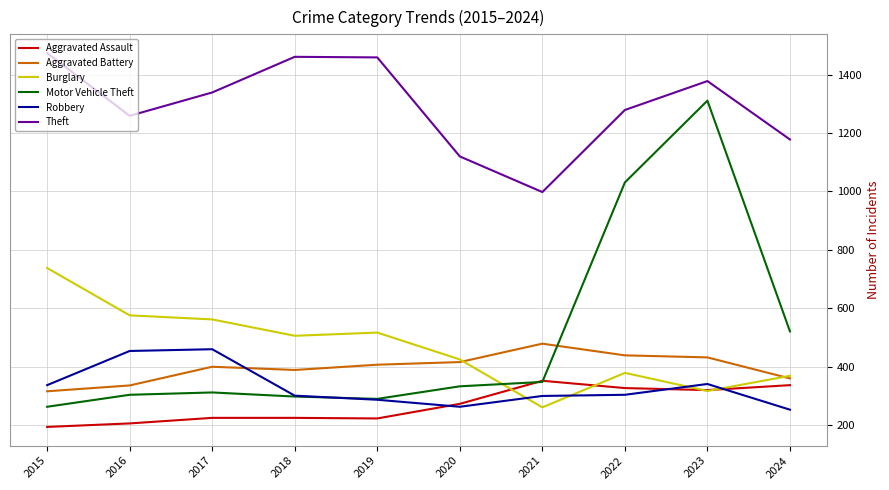

What is the sum of the Theft values at 2017 and 2019?

2798